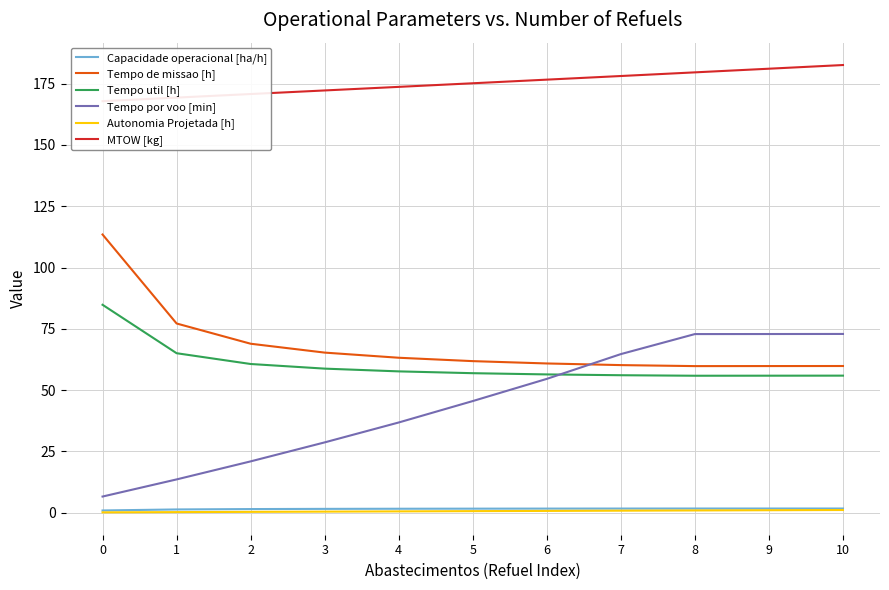

What is the spread (max minus min) of values at 6?

176.0